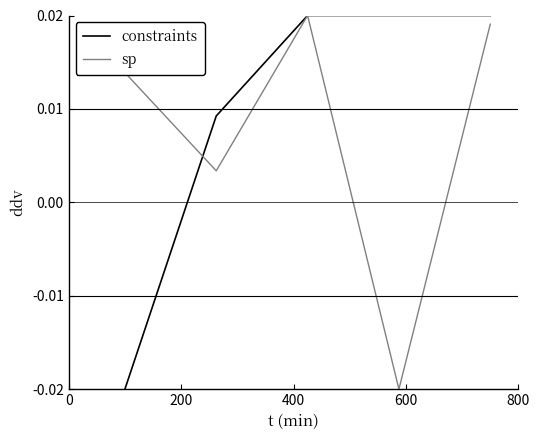

List the series in order of their overall mean, lowest first.

sp, constraints